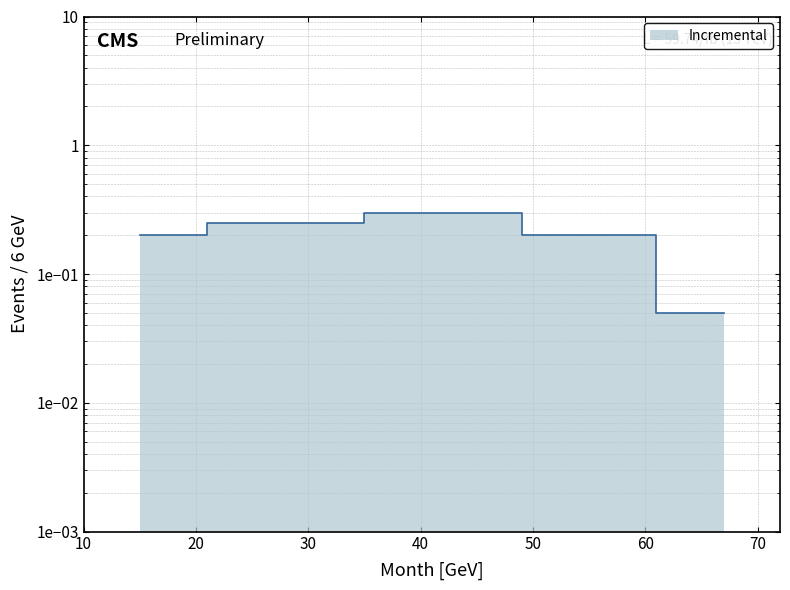

How many distinct data groups are displayed?

1